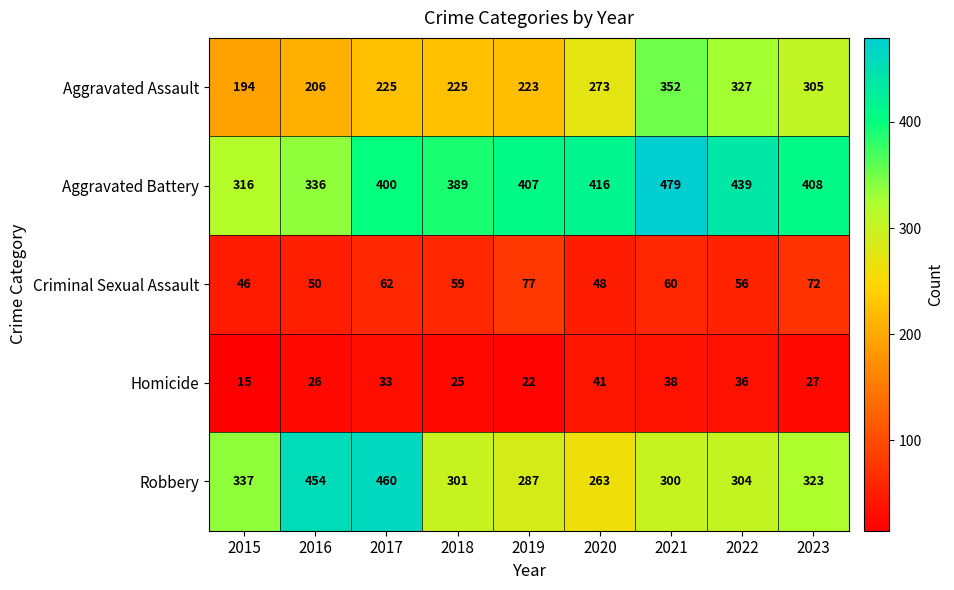

How many values in the Robbery series are below 304?

4